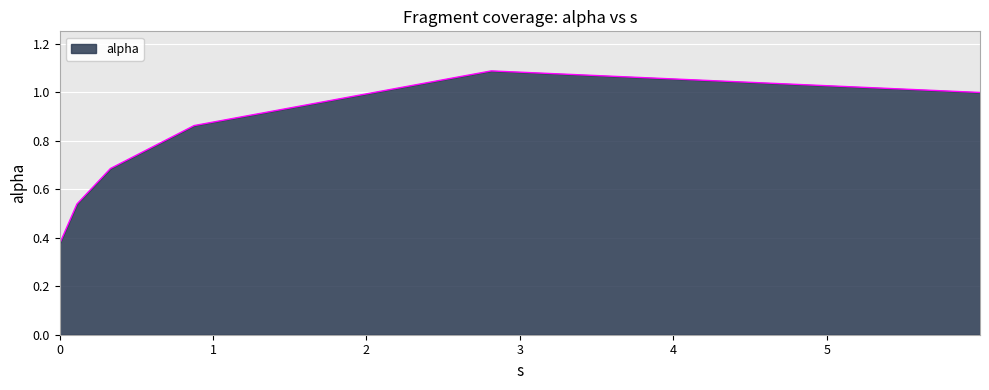

What is the difference between the second highest and minimum values?

0.6